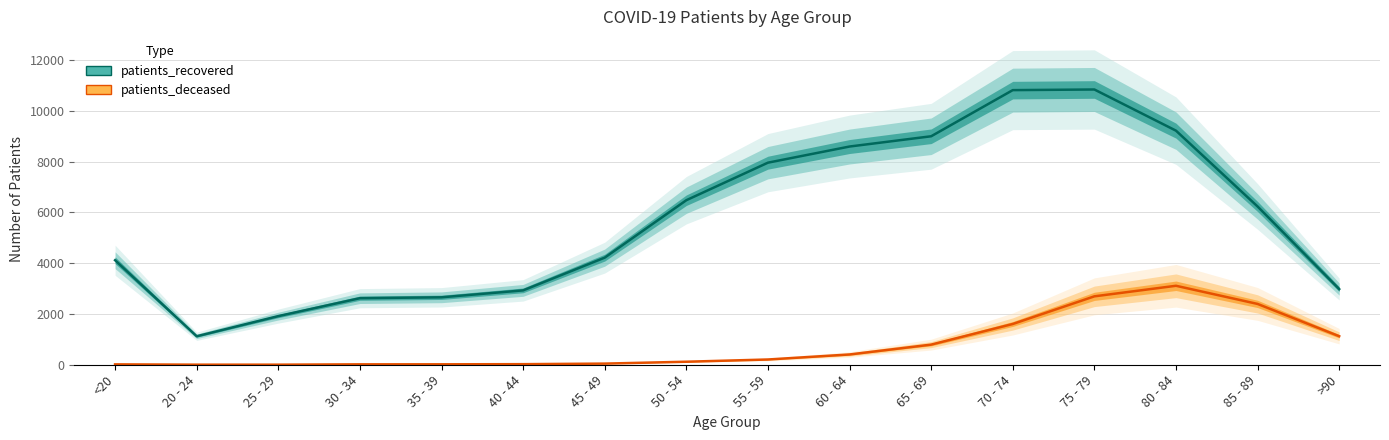

Reading left to right, list all the values displayed in this chart.

patients_recovered: 4118	1122	1916	2622	2657	2930	4220	6482	7961	8597	9001	10819	10844	9222	6234	2981
patients_deceased: 15	3	3	16	17	23	45	119	207	405	793	1606	2695	3111	2396	1124